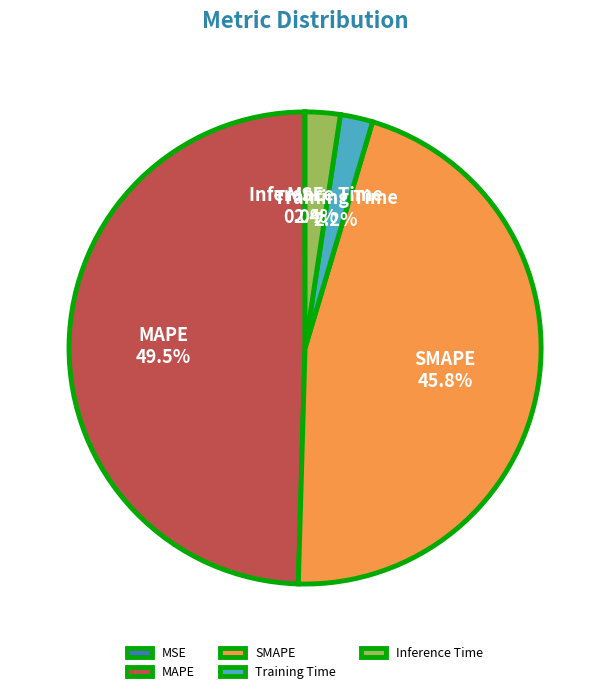

Is it true that Inference Time is 11% of the pie?

False